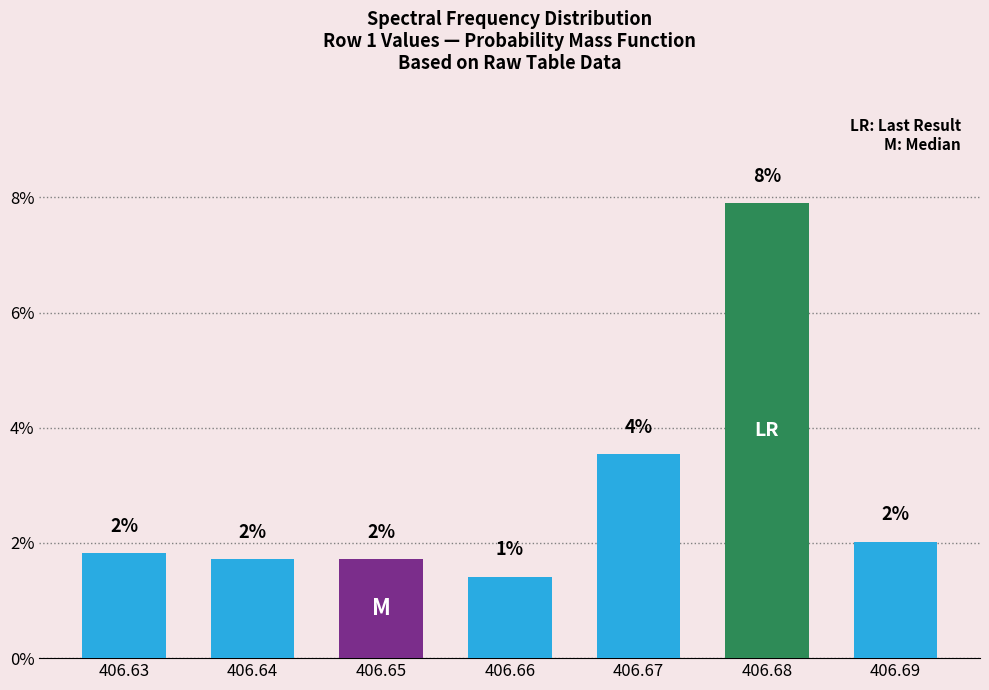

What is the value of the 7th bar from the left?

2.0